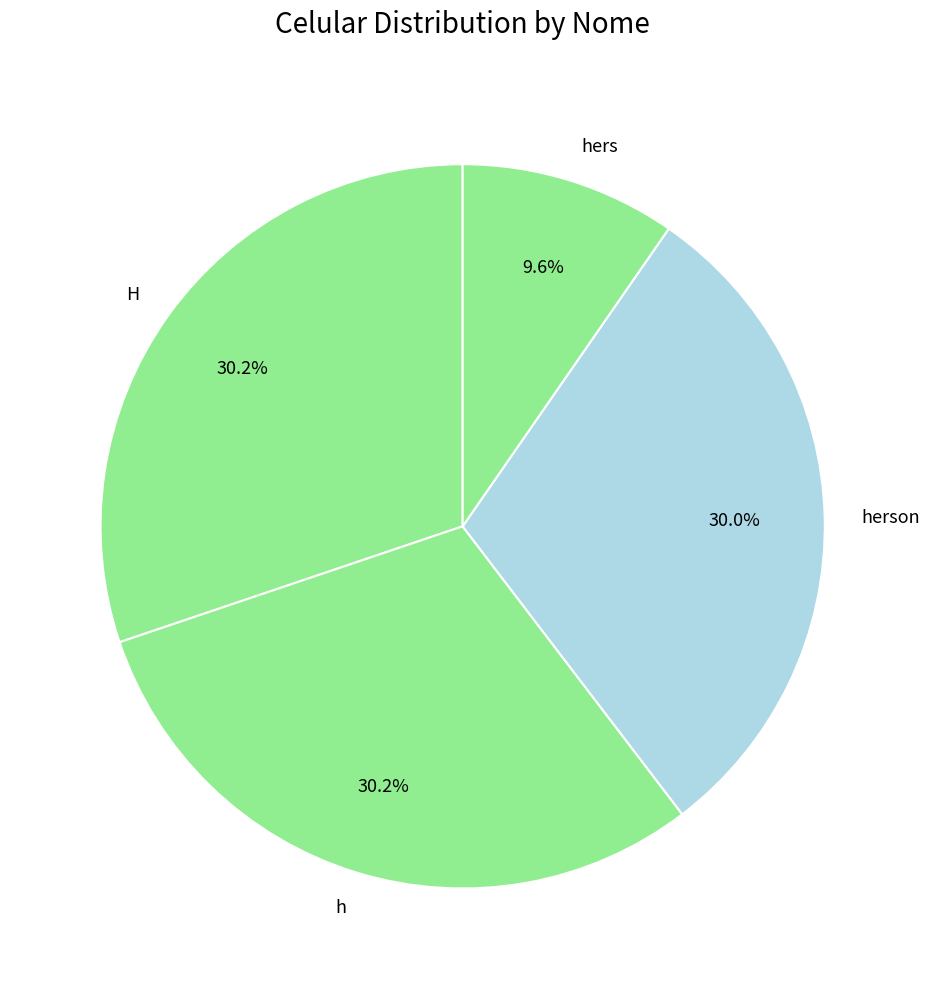

To the nearest percent, what portion does H represent?

30%